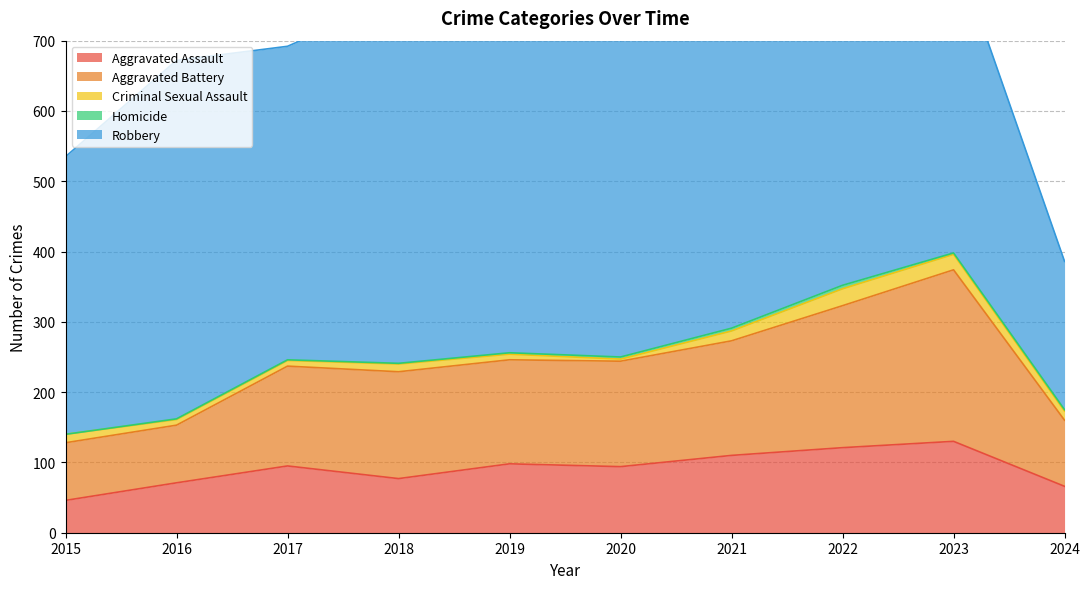

Count the Homicide values in the range 1 to 3.

7